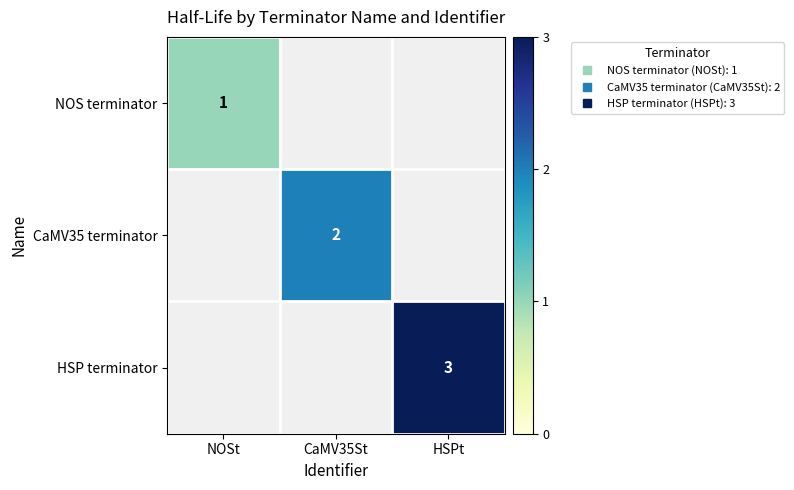

List the labels in order of HSP terminator value, smallest first.

NOSt, CaMV35St, HSPt